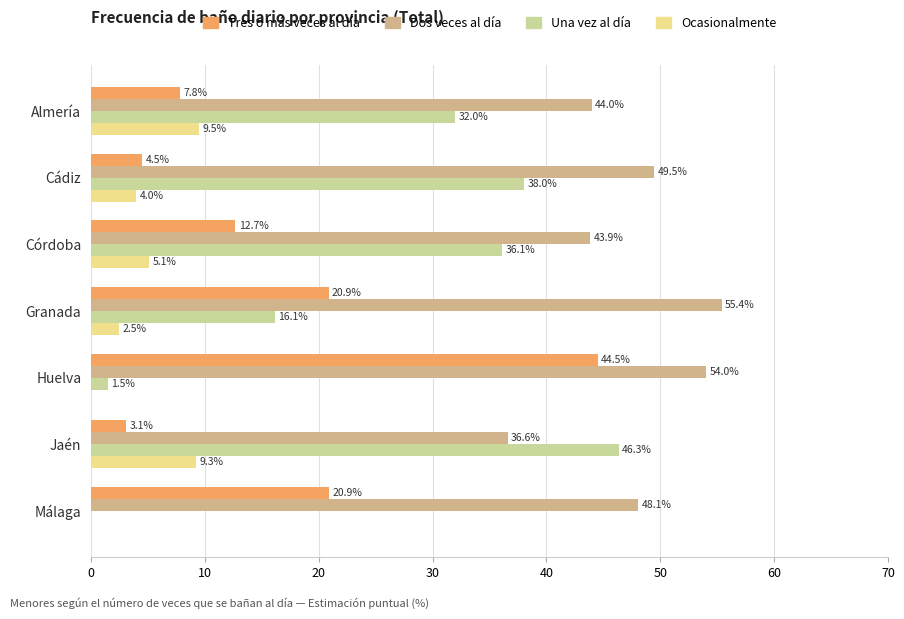

At how many categories does at least one series exceed 10?

7